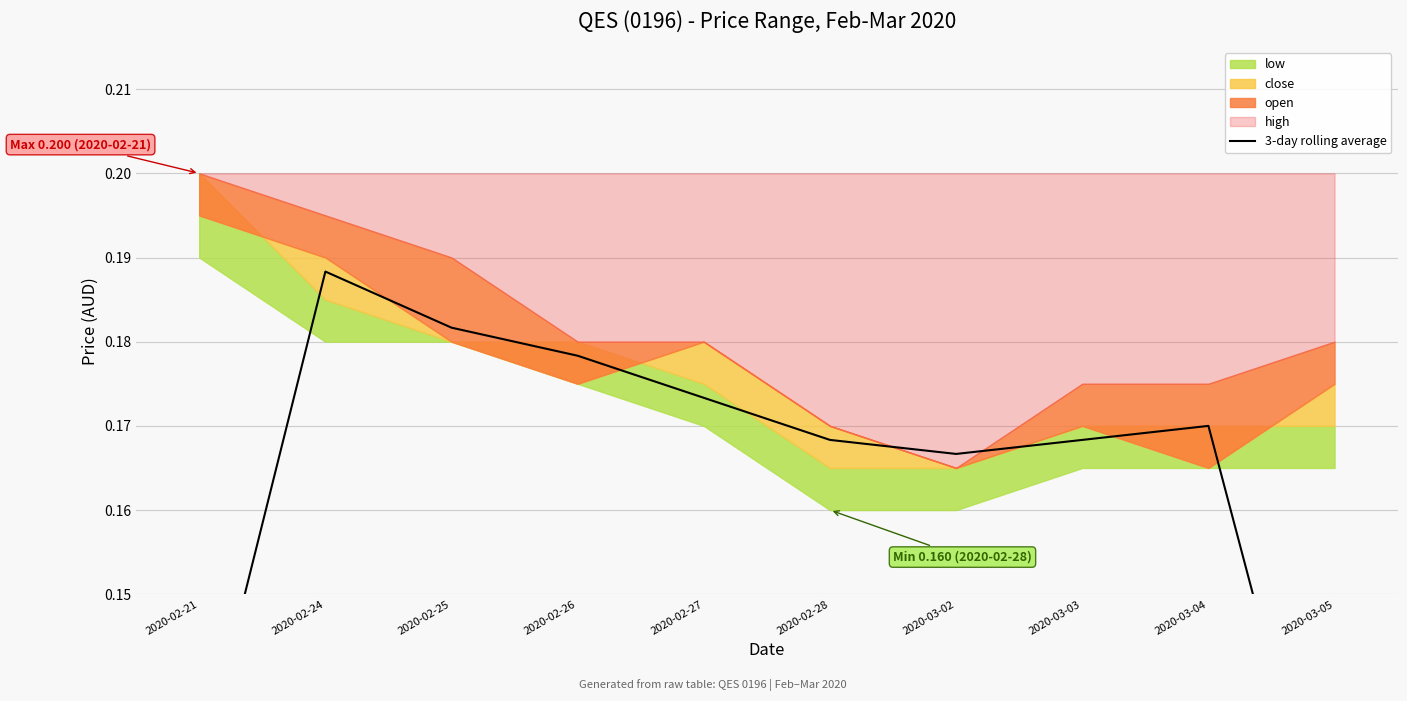

List the labels in order of value, largest first.

2020-02-24, 2020-02-25, 2020-02-26, 2020-02-27, 2020-03-04, 2020-02-28, 2020-03-03, 2020-03-02, 2020-02-21, 2020-03-05